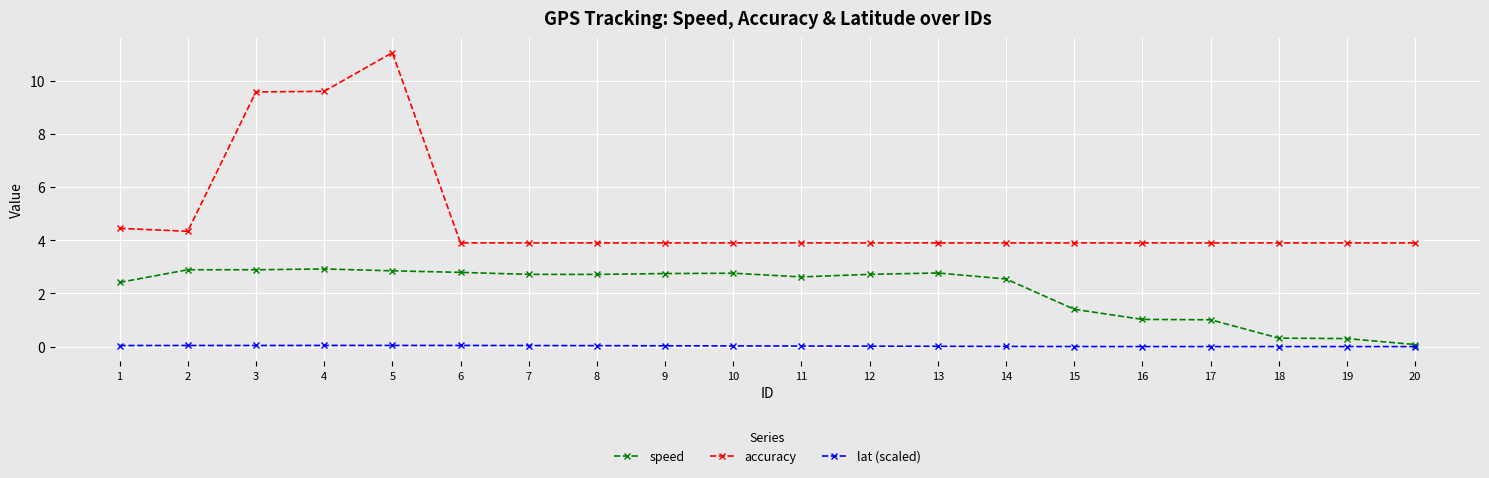

Where is the first local minimum for accuracy?

2